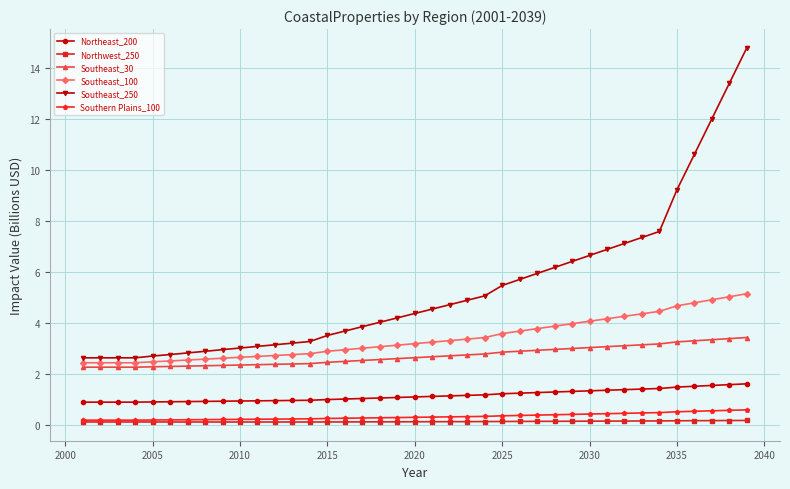

Which series has the widest spread of values?

Southeast_250